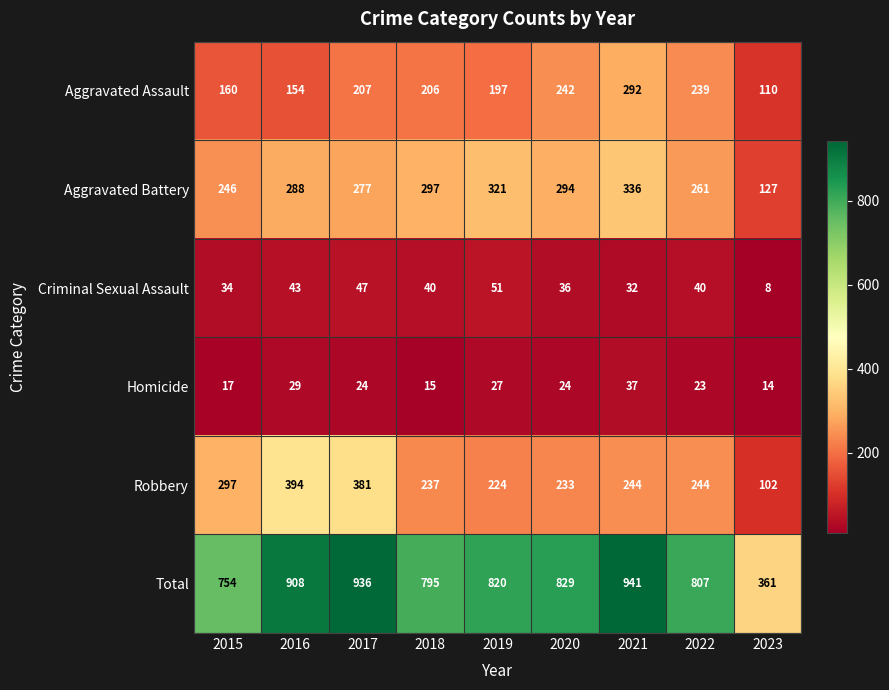

What is the difference between the highest and lowest values at 2015?

737